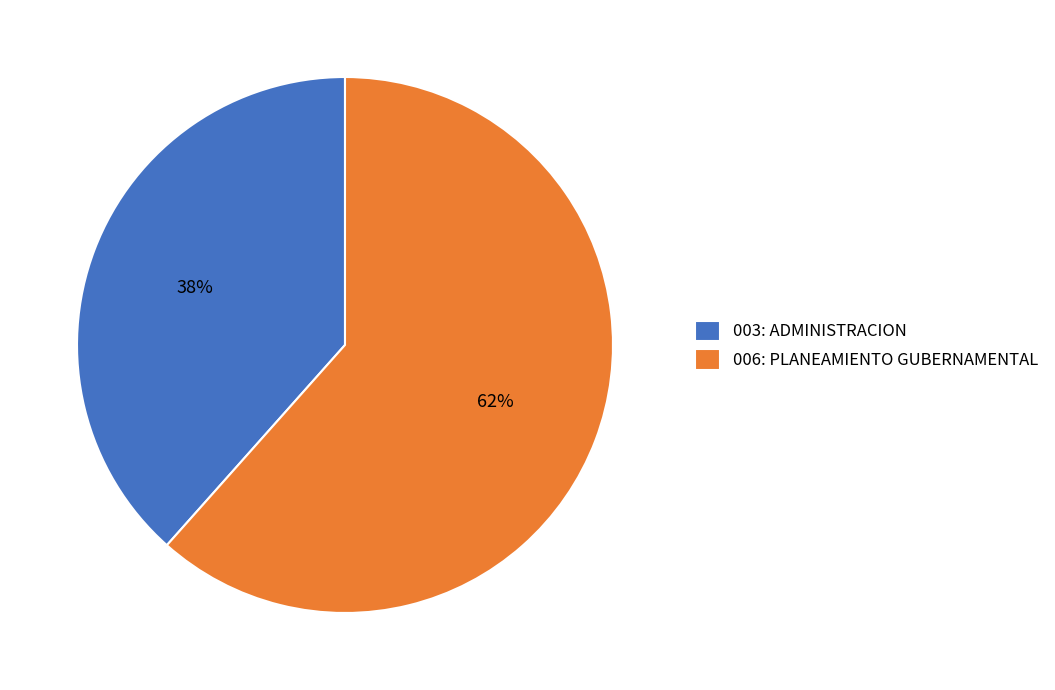

Approximately how many times larger is the value at 006: PLANEAMIENTO GUBERNAMENTAL compared to 003: ADMINISTRACION?

1.6